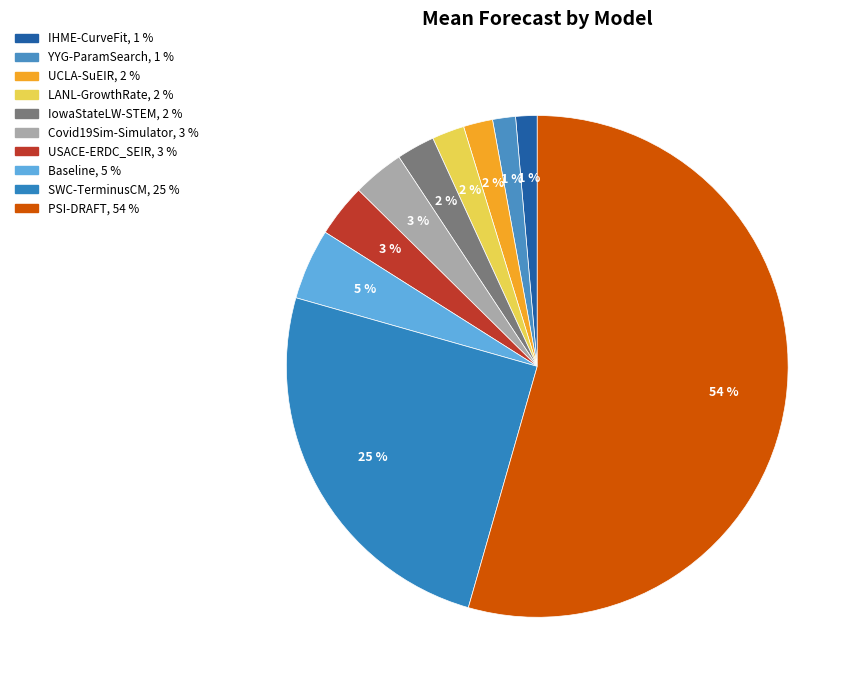

Count the number of slices in the pie.

10